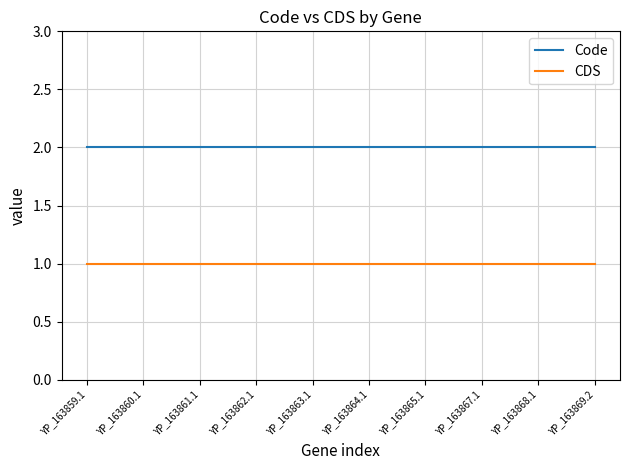

What is the minimum value shown in the chart?

1